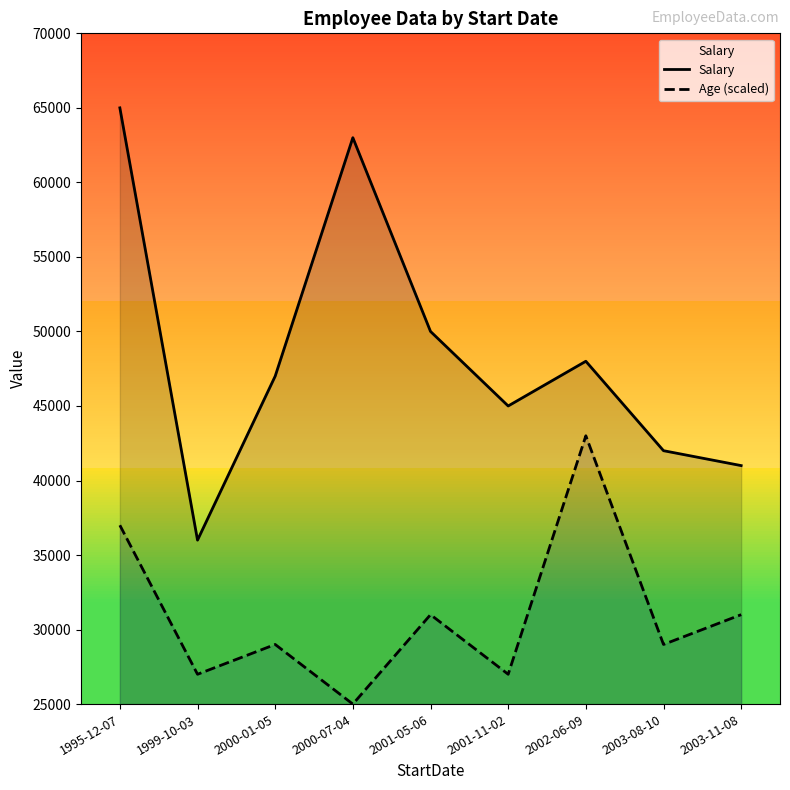

What position from the right is 1995-12-07?

9